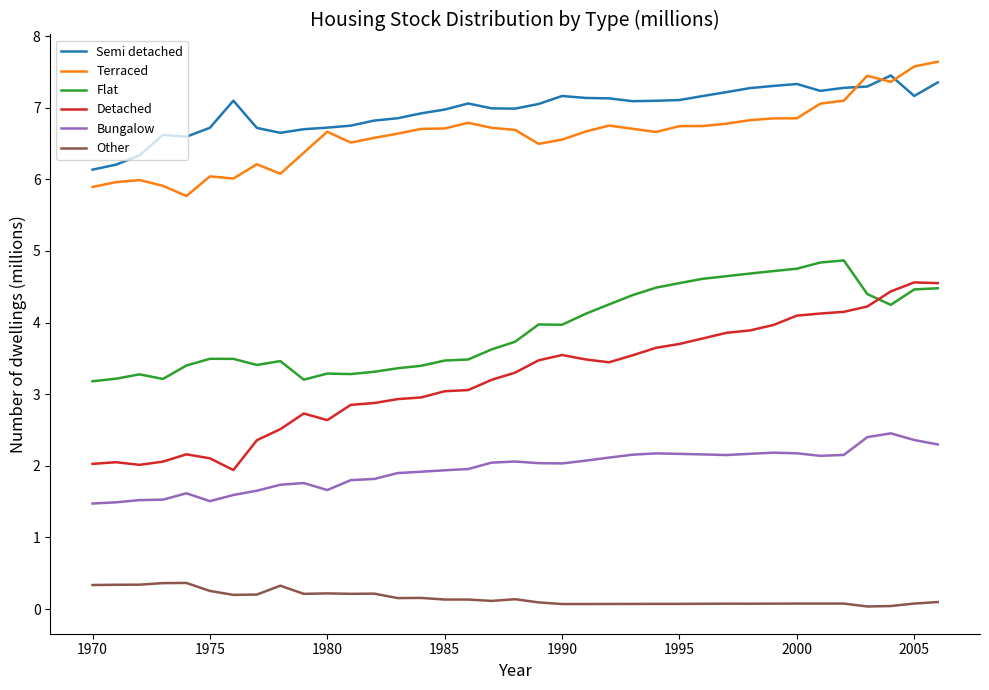

Which series has the largest range (max minus min)?

Detached